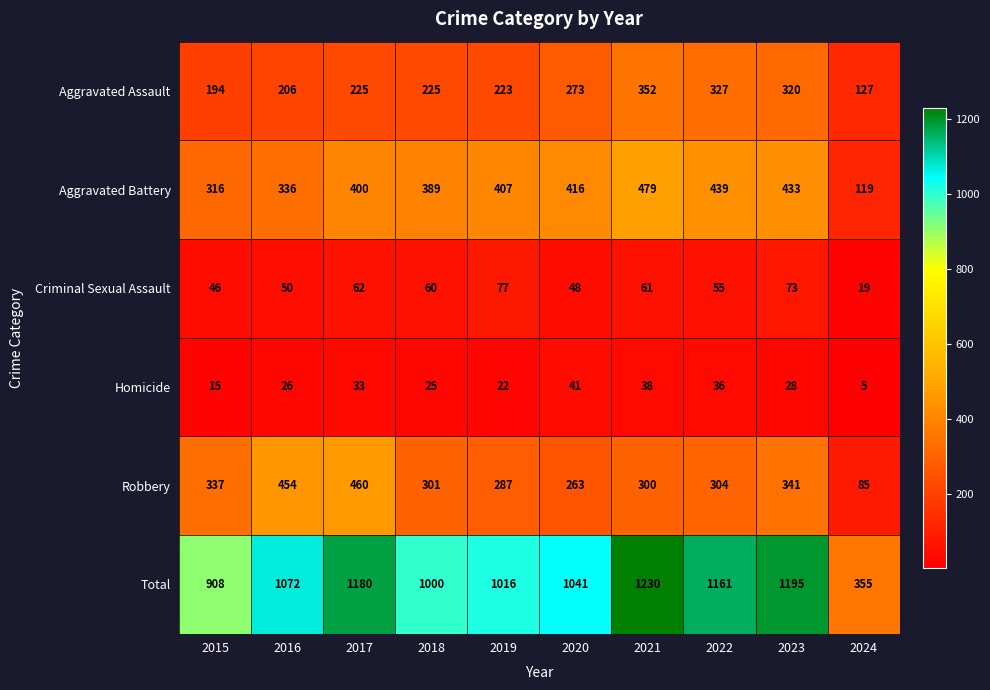

What is the sum of the Criminal Sexual Assault values at 2019 and 2020?

125